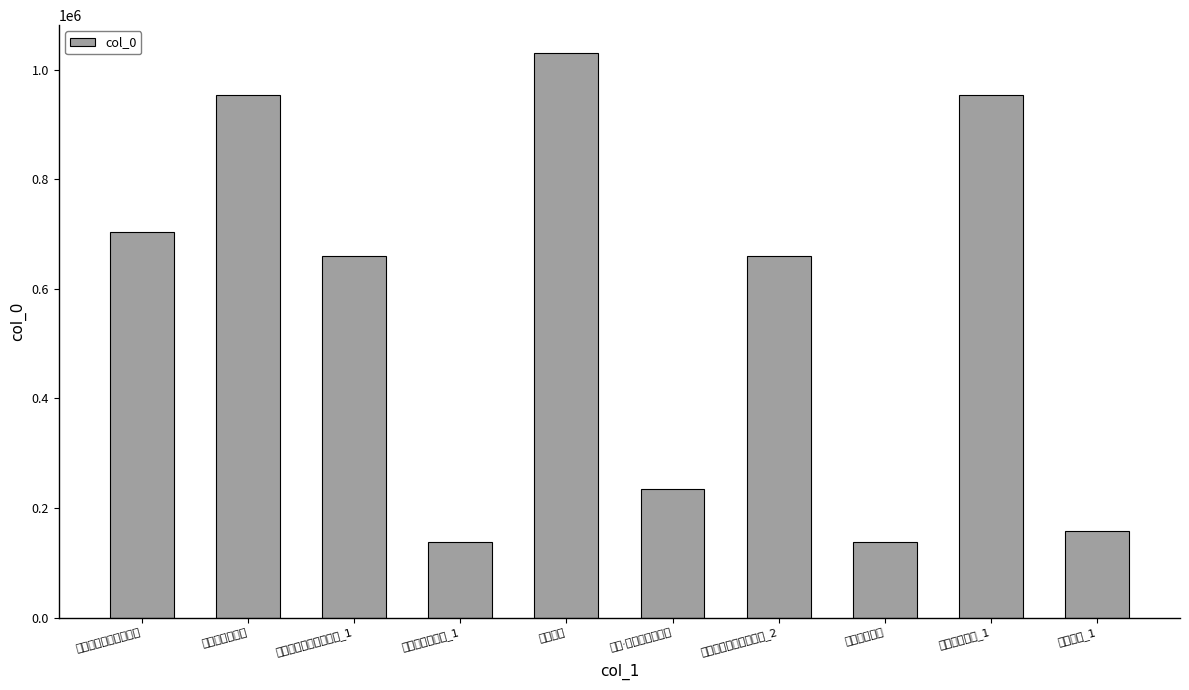

What is the label of the 8th bar from the right?

雪湖诗谢谷种次韵二首_1